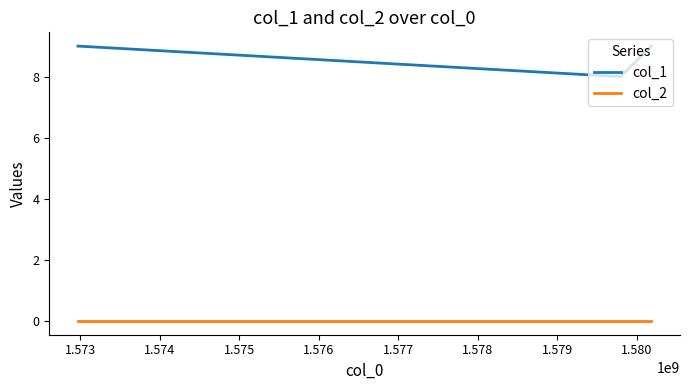

What is the sum of all col_1 values?

26